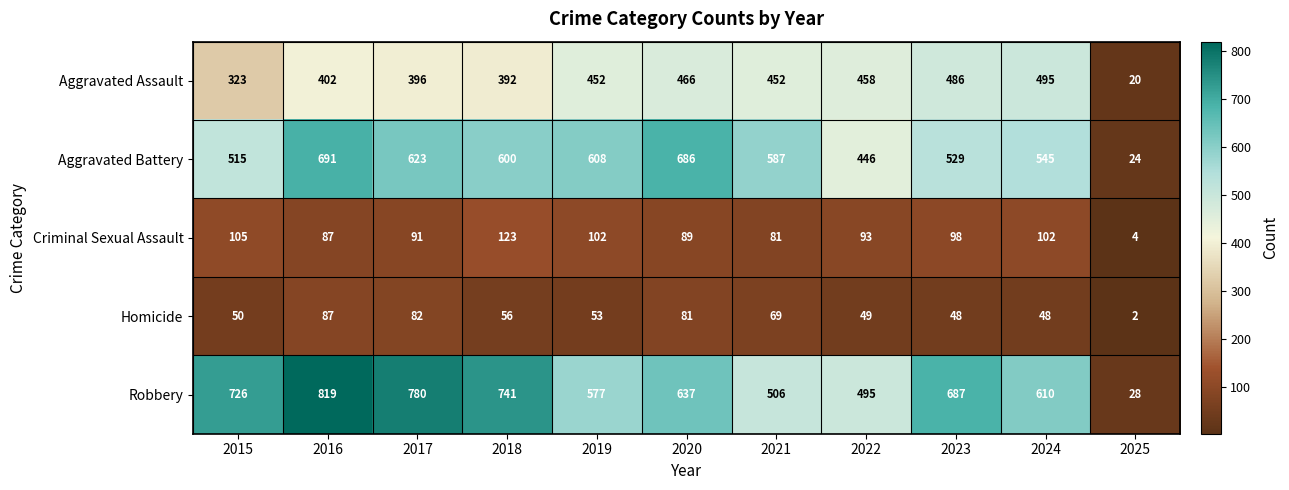

How many series are shown in this chart?

5